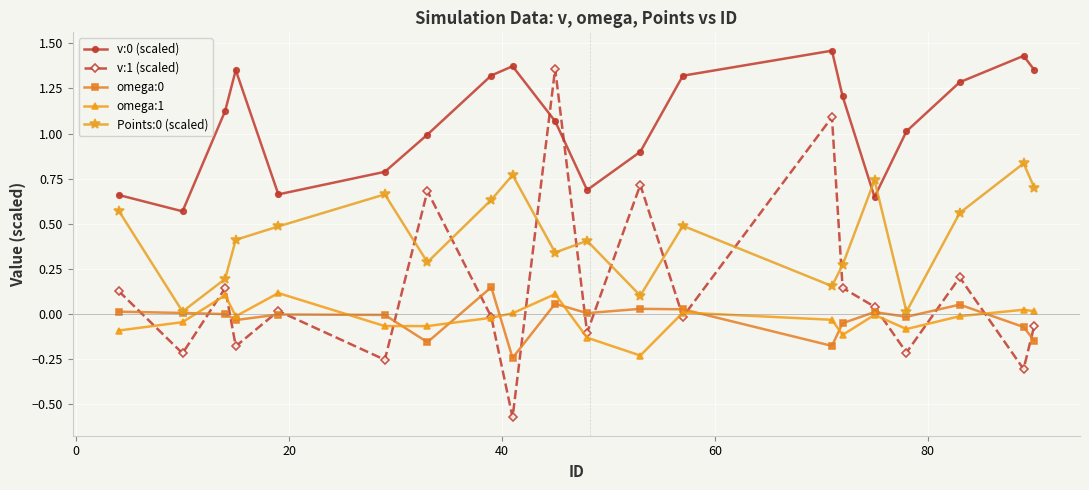

True or false: omega:1 and v:0 (scaled) intersect in this chart.

False